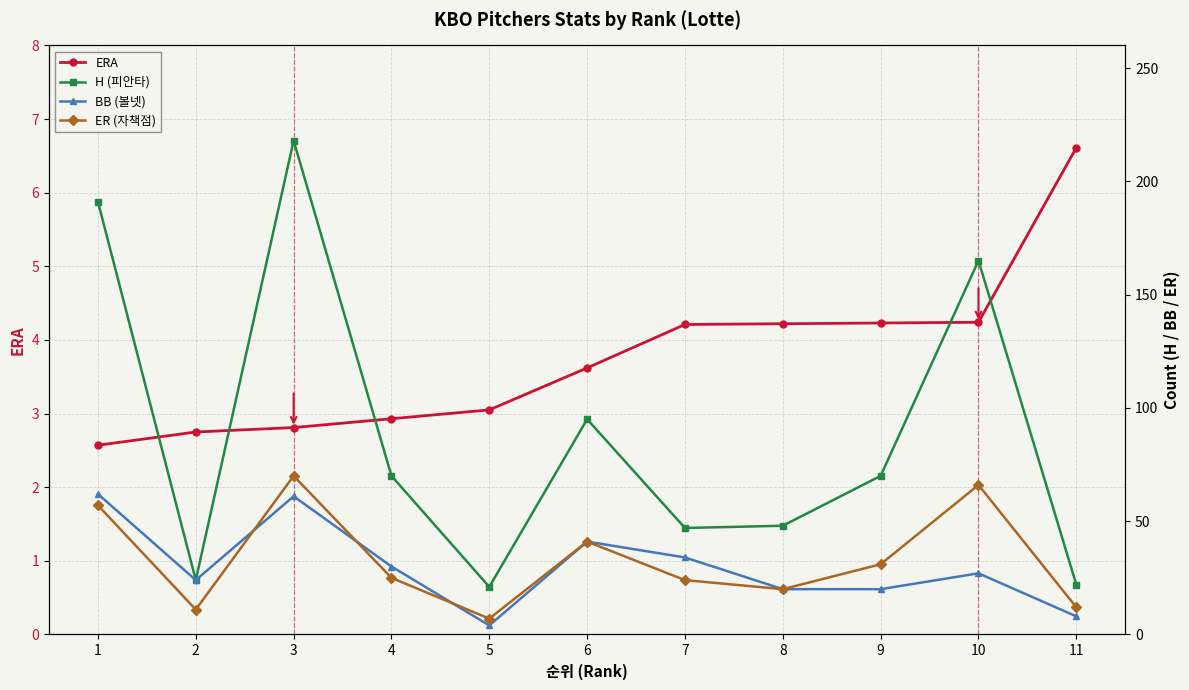

What is the value of the H (피안타) point at the 2nd from the left?

24.0